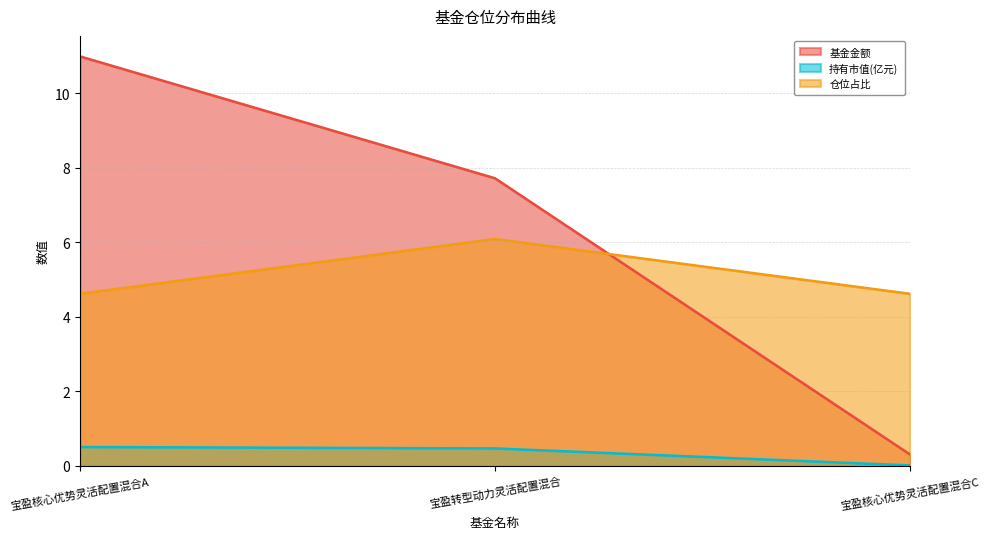

At which category is the sum across all series the highest?

宝盈核心优势灵活配置混合A